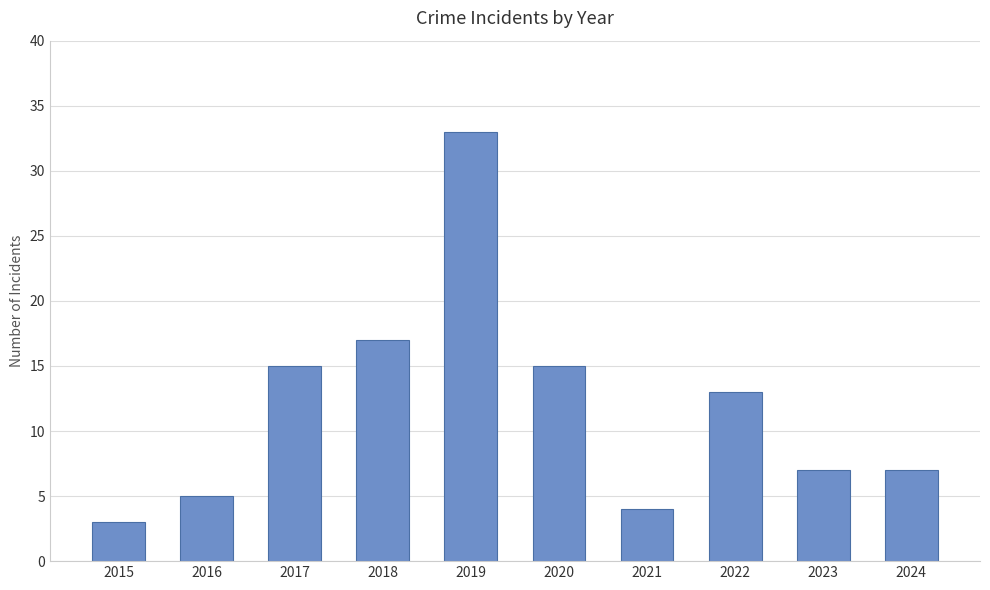

How many bars are there in total?

10